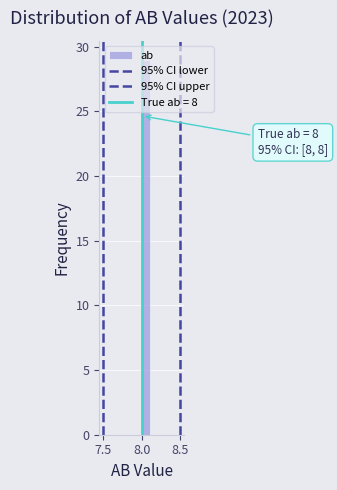

Around what value on the x-axis is the tallest bar? Give the approximate position of its centre, as read against the axis.

8.05